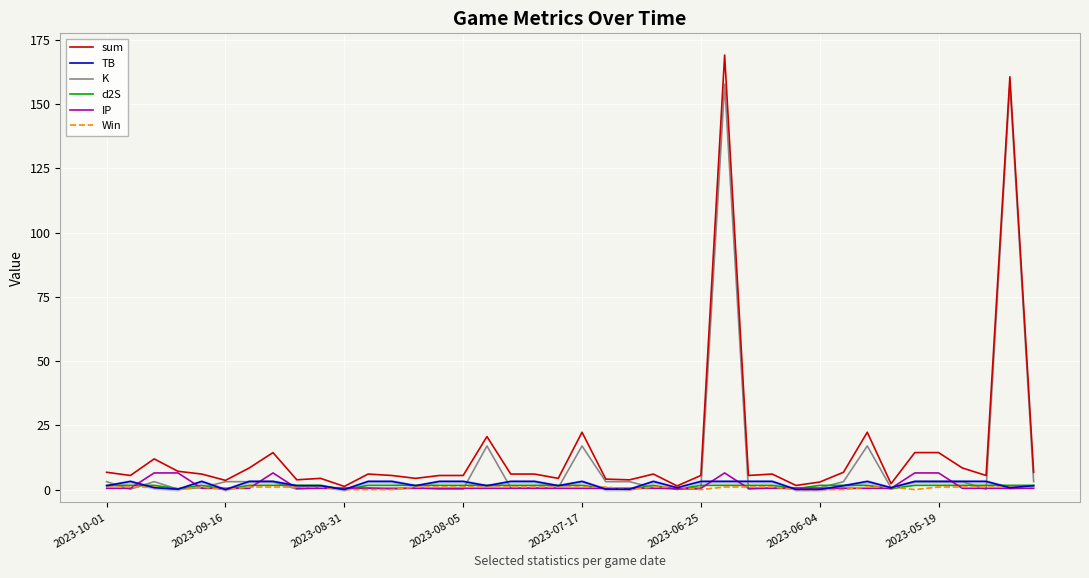

True or false: Win and IP intersect in this chart.

True